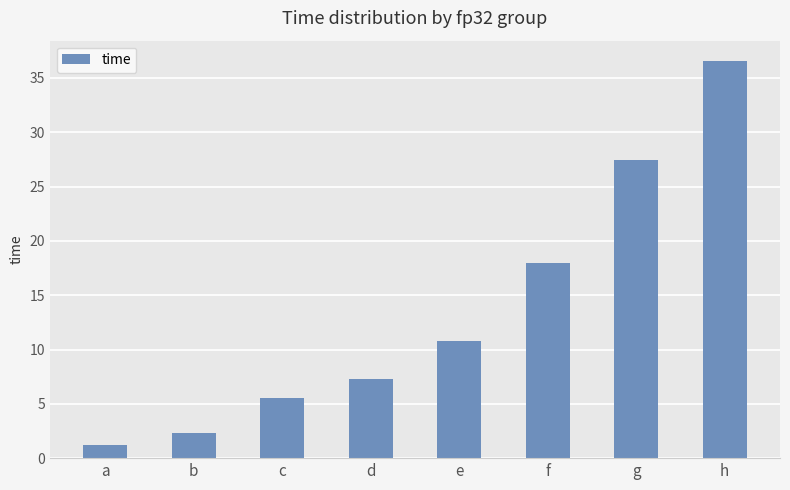

How many distinct data groups are displayed?

1